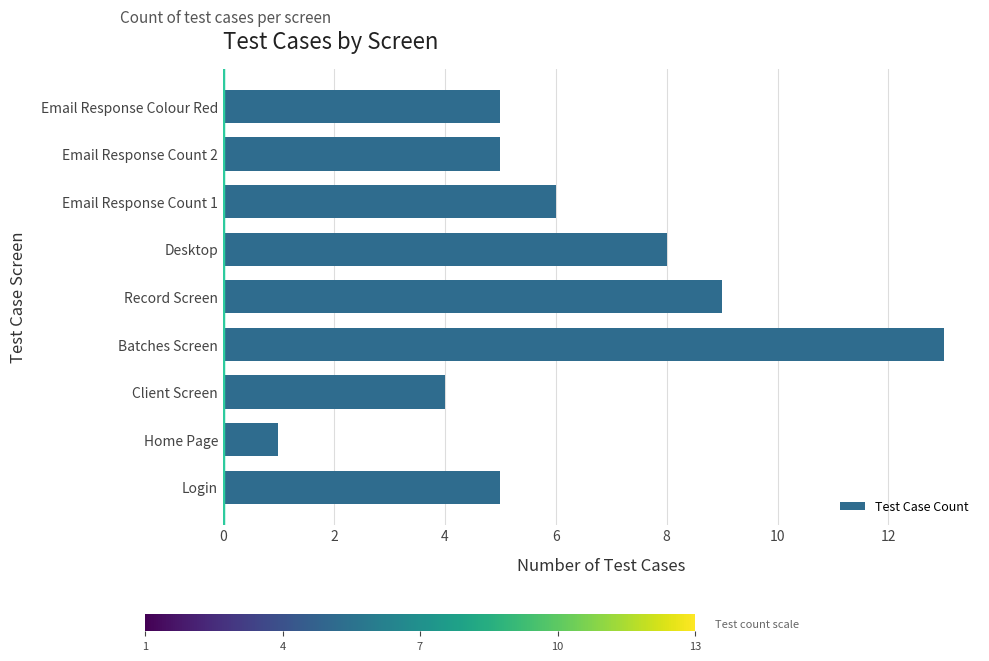

What is the minimum value shown in the chart?

1